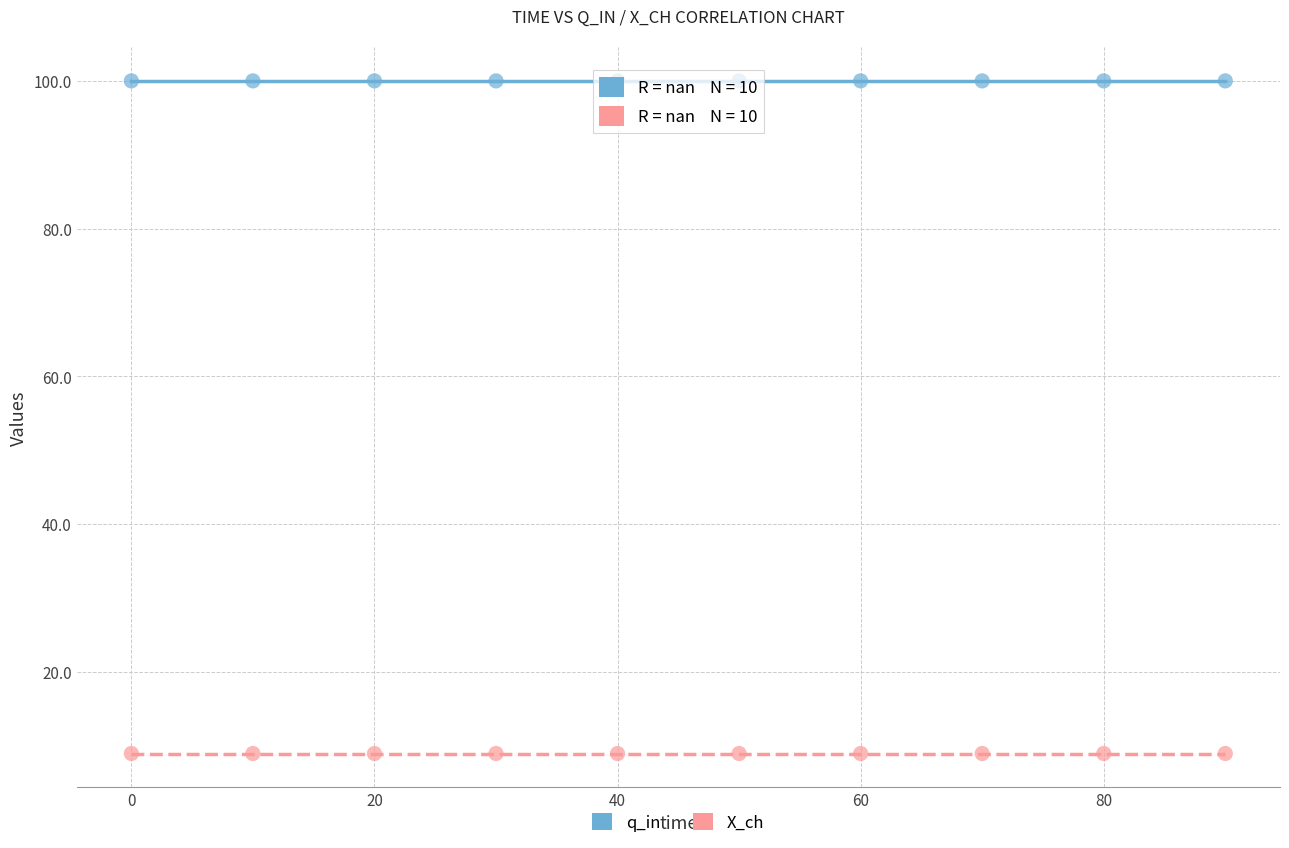

Which series reaches the minimum Y coordinate?

X_ch